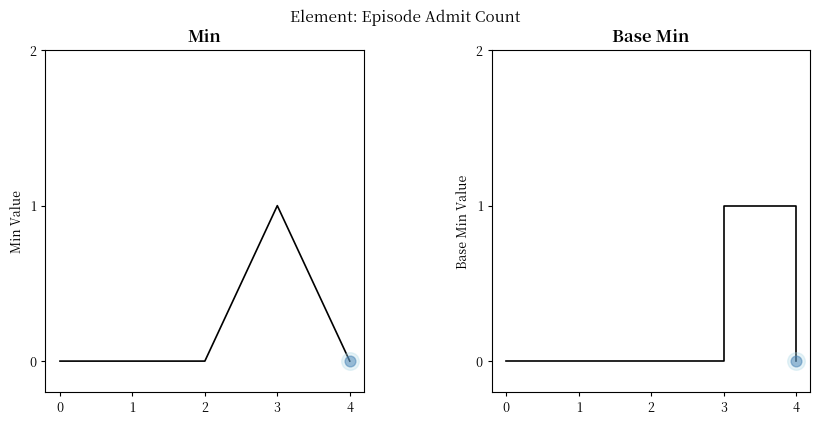

What are all the series names shown in the legend?

Min, Base Min